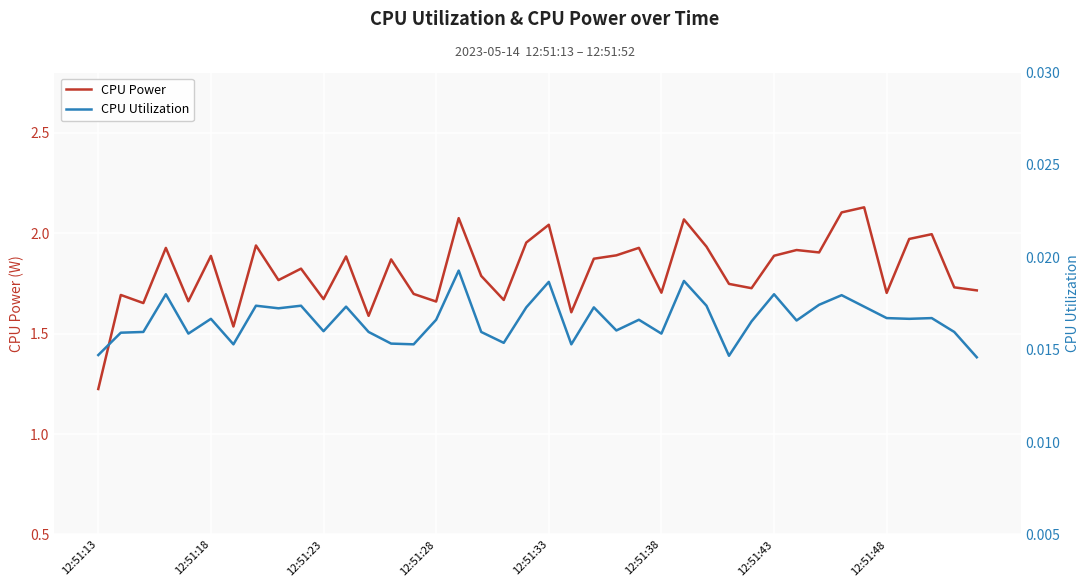

At which label does CPU Utilization reach its peak?

16